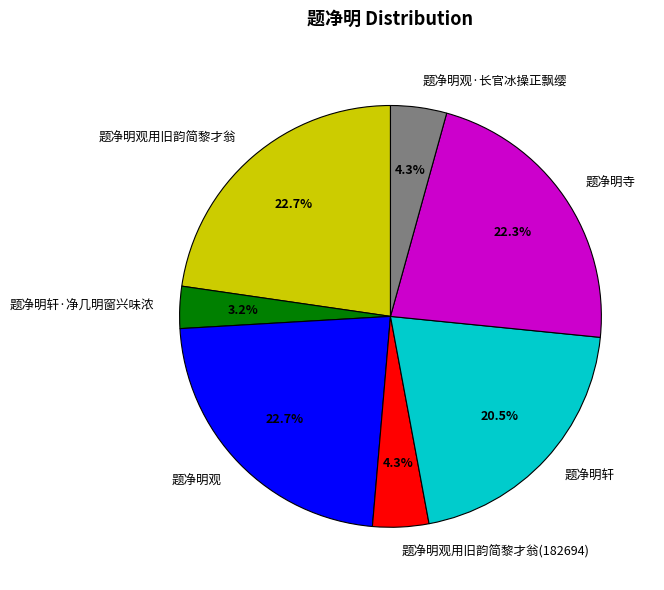

Which slice is the smallest?

题净明轩·净几明窗兴味浓